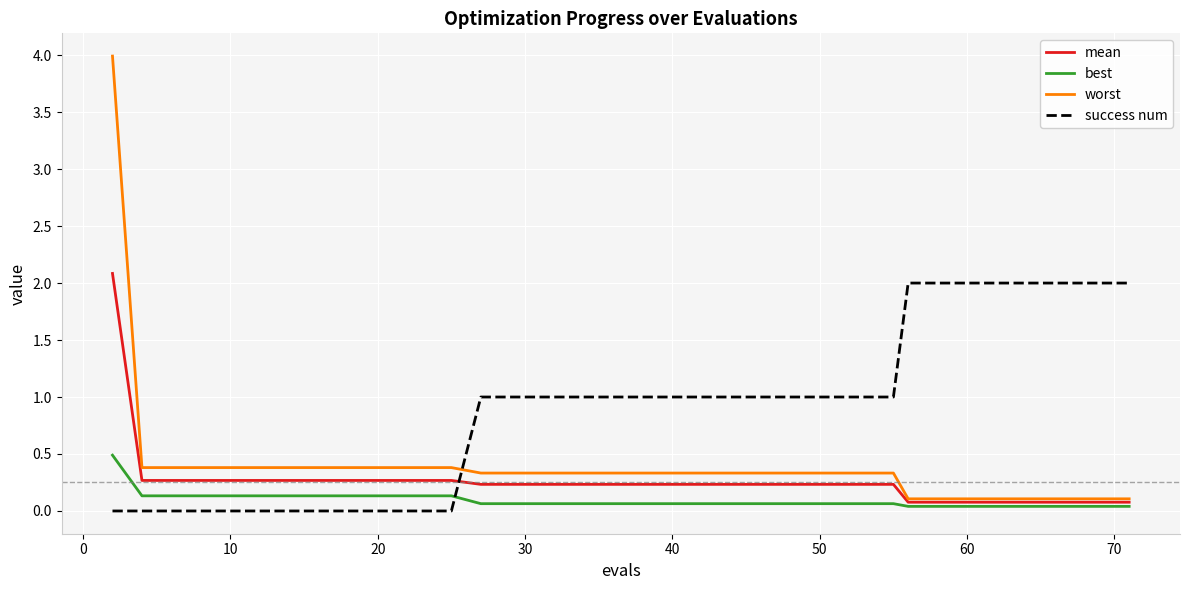

Rank the series by their average value, from highest to lowest.

success num, worst, mean, best